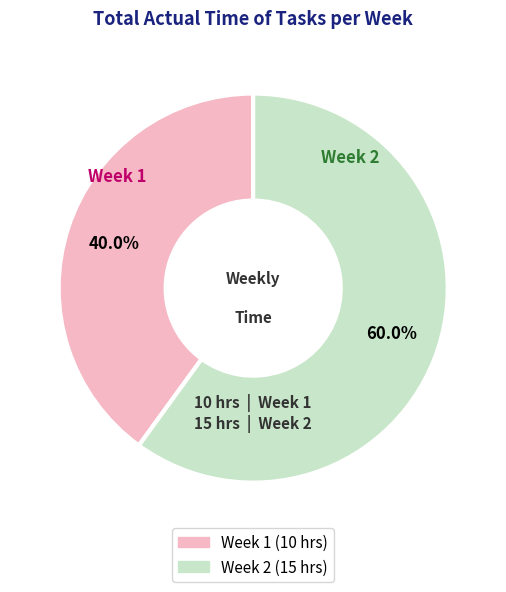

Which has a higher value, Week 1 or Week 2?

Week 2